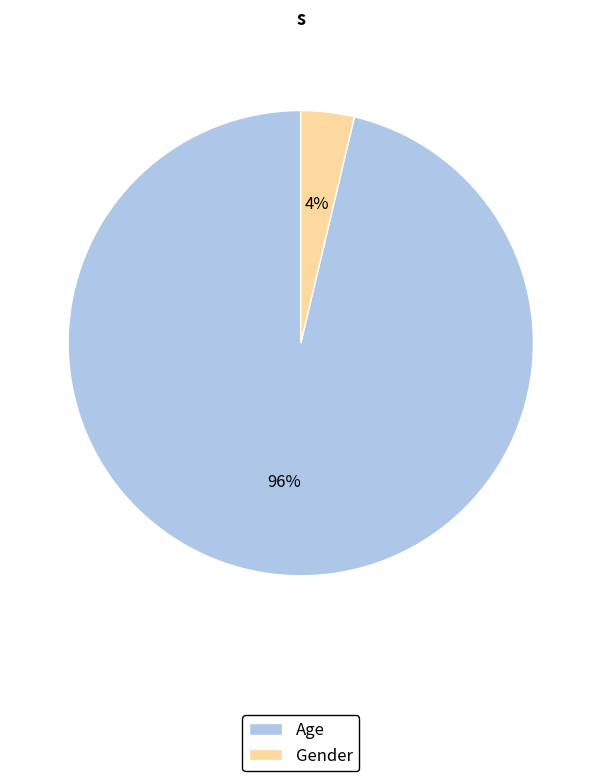

Is the sum of Age and Gender greater than half?

Yes